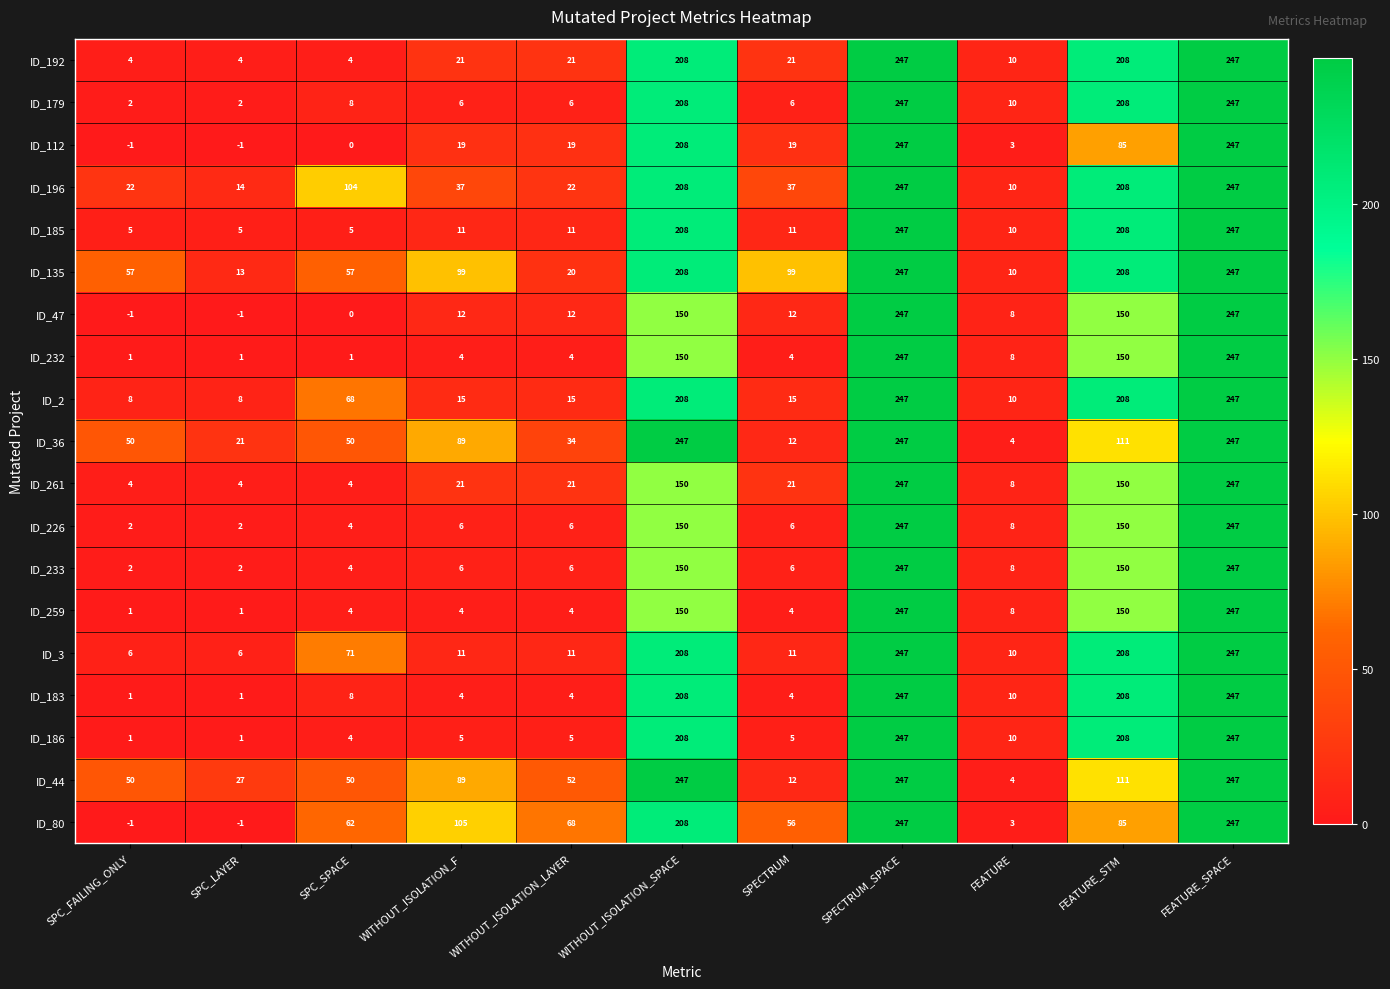

What is the sum of the ID_44 values at SPECTRUM_SPACE and WITHOUT_ISOLATION_F?

336